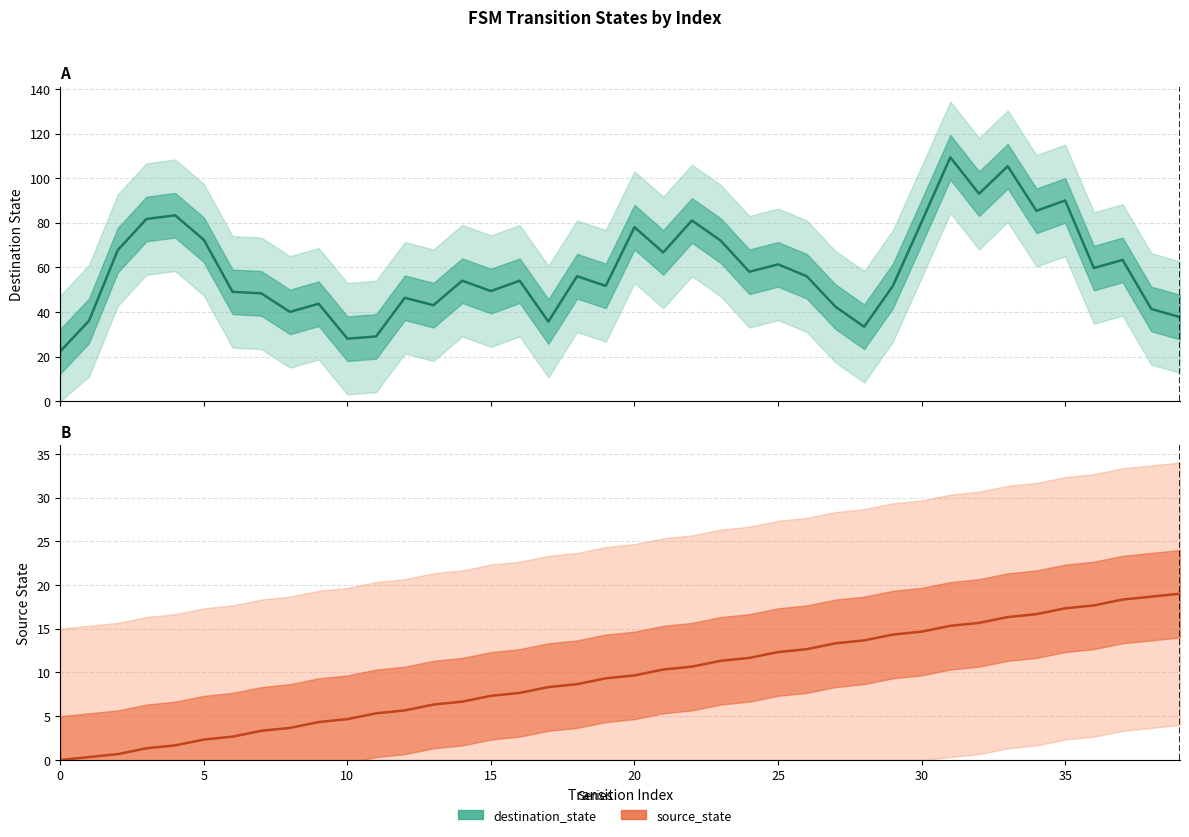

Reading left to right, what are all the values shown in this chart?

destination_state: 22.3	36.0	67.7	81.7	83.3	72.3	49.0	48.3	40.0	43.7	28.0	29.0	46.3	43.0	54.0	49.3	54.0	35.7	56.0	51.7	78.0	66.7	81.0	72.0	58.0	61.3	56.0	42.3	33.3	51.7	80.3	109.3	93.0	105.3	85.3	90.0	59.7	63.3	41.3	37.7
source_state: 0.0	0.3	0.7	1.3	1.7	2.3	2.7	3.3	3.7	4.3	4.7	5.3	5.7	6.3	6.7	7.3	7.7	8.3	8.7	9.3	9.7	10.3	10.7	11.3	11.7	12.3	12.7	13.3	13.7	14.3	14.7	15.3	15.7	16.3	16.7	17.3	17.7	18.3	18.7	19.0